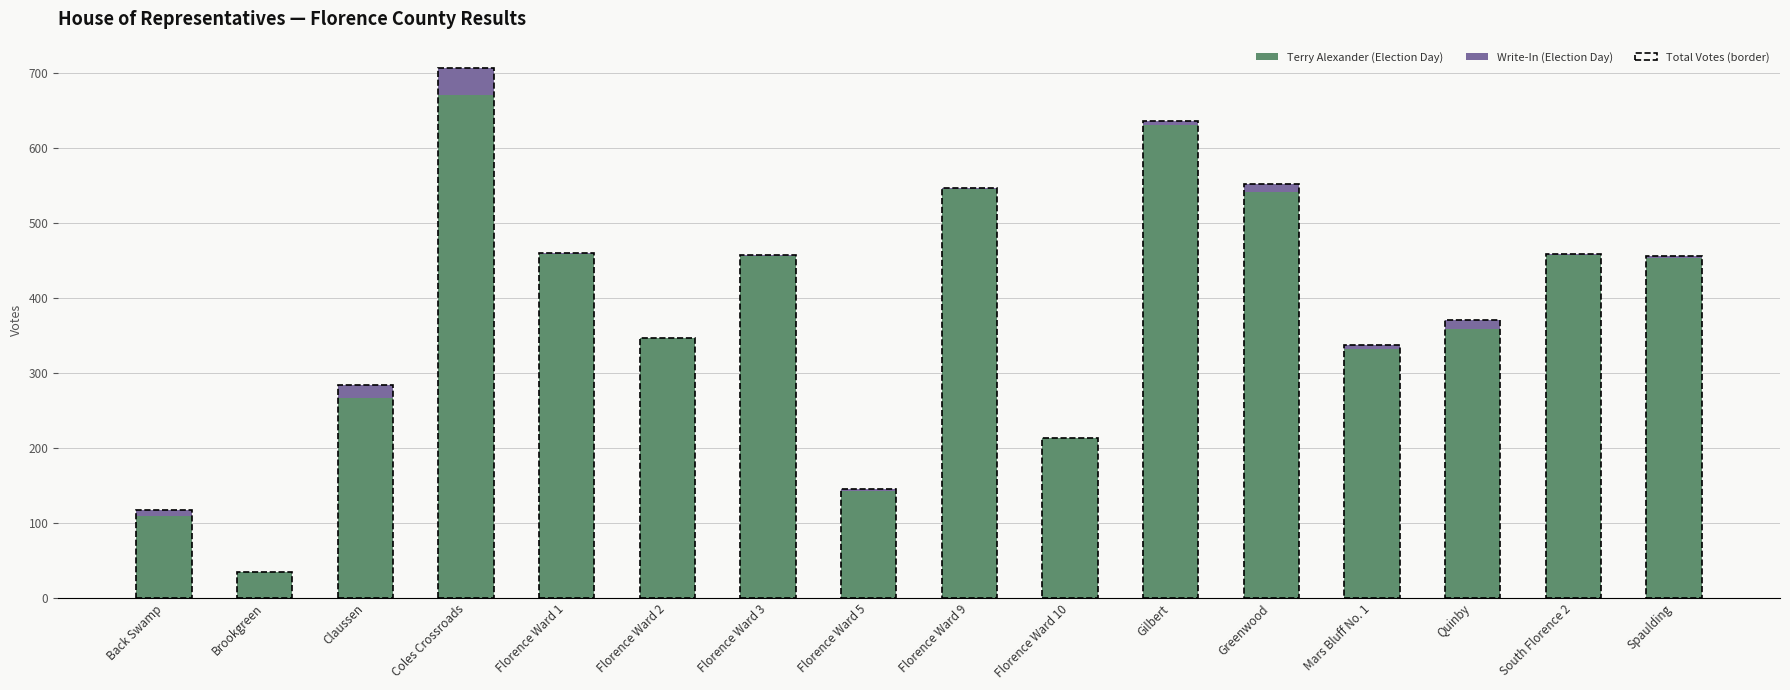

Which category has the highest value in the Terry Alexander (Election Day) series?

Coles Crossroads